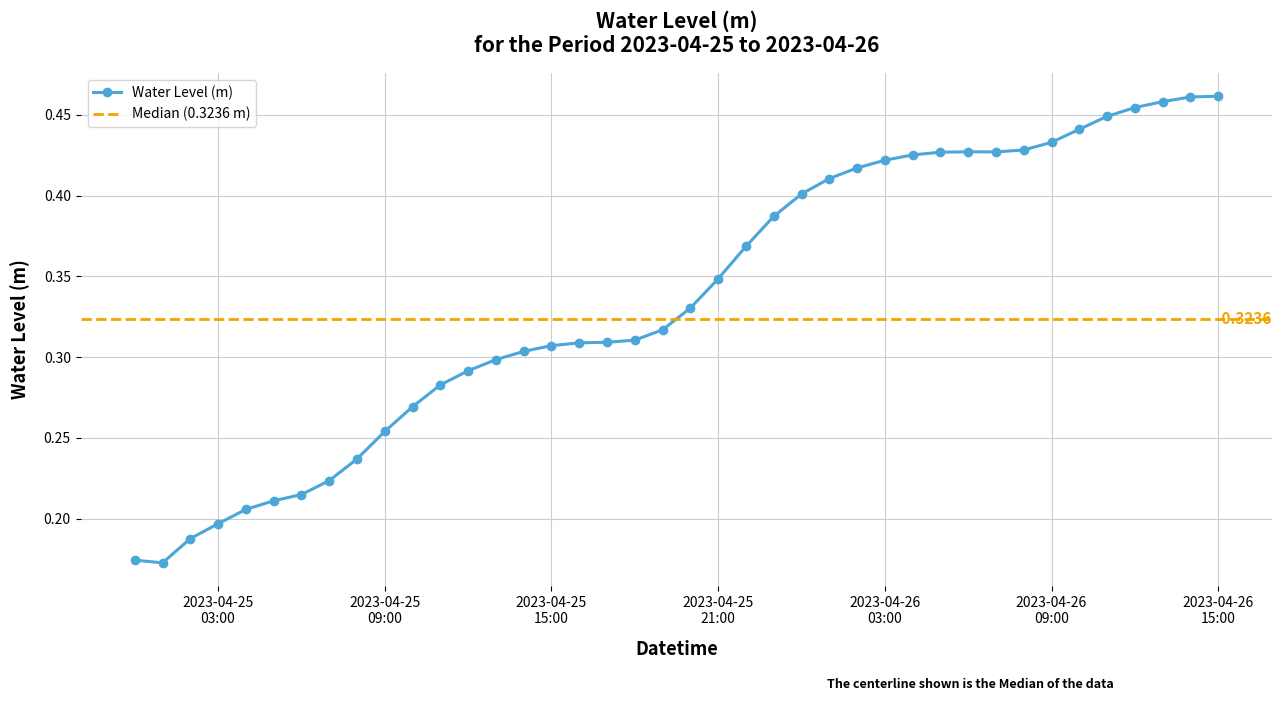

How many Water Level (m) values are between 0 and 1?

40